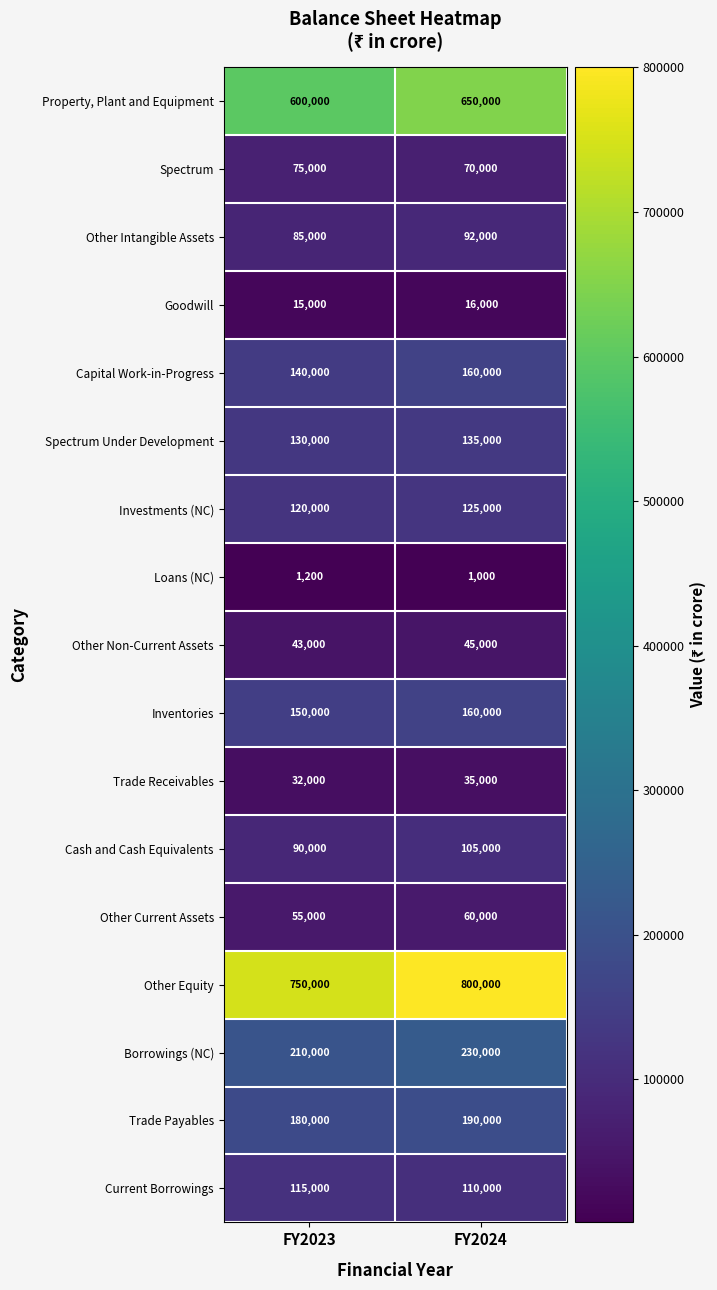

Where is Goodwill nearest to the value 15500?

FY2023